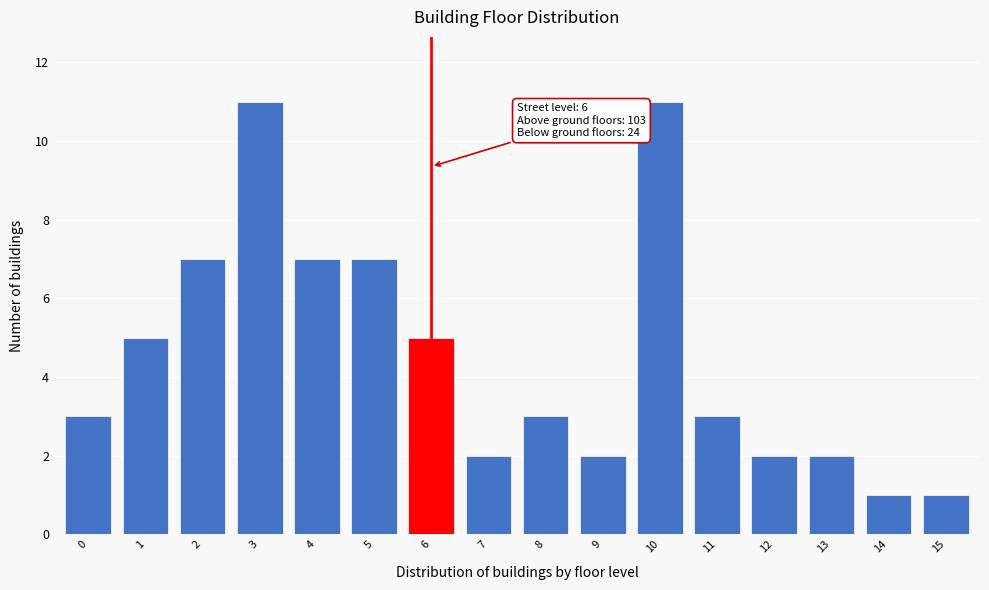

Reading right to left, list all the values displayed in this chart.

1	1	2	2	3	11	2	3	2	5	7	7	11	7	5	3